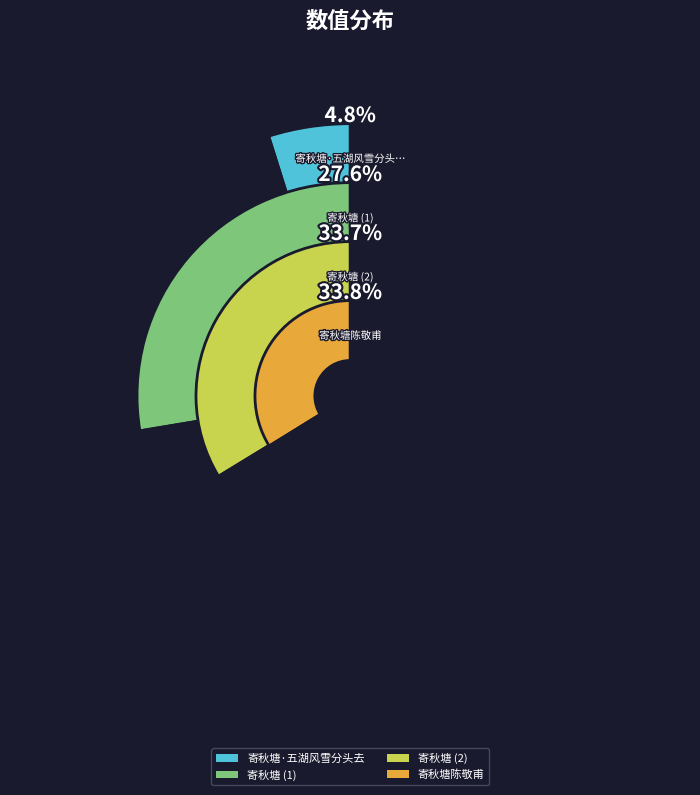

True or false: 寄秋塘·五湖风雪分头去 accounts for 5% of the total.

True